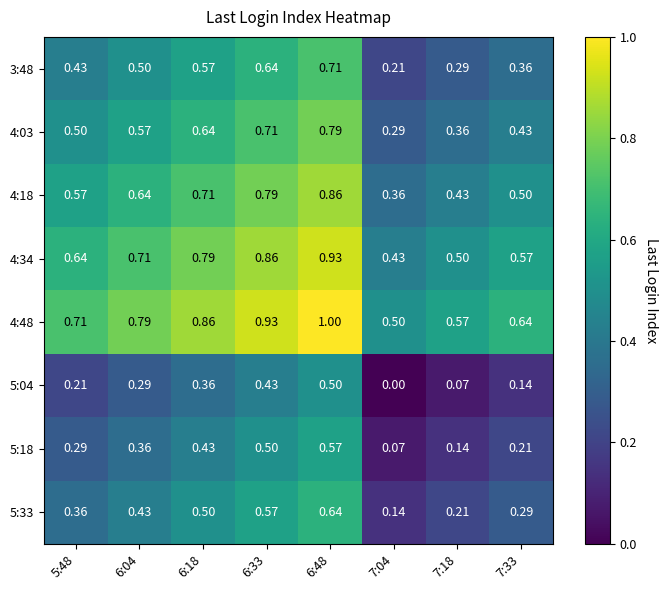

Is the value of 5:04 at 6:18 greater than the value of 5:33 at 6:04?

No